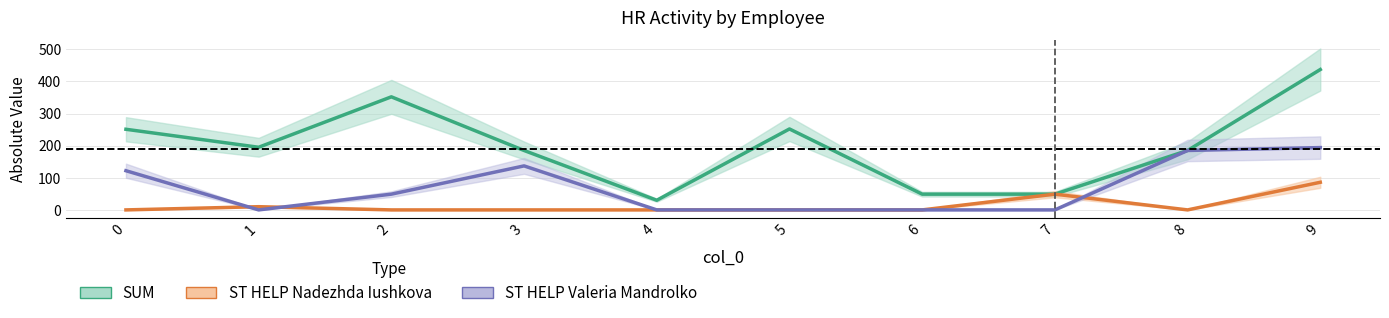

What is the difference between the maximum and minimum values in the SUM series?

407